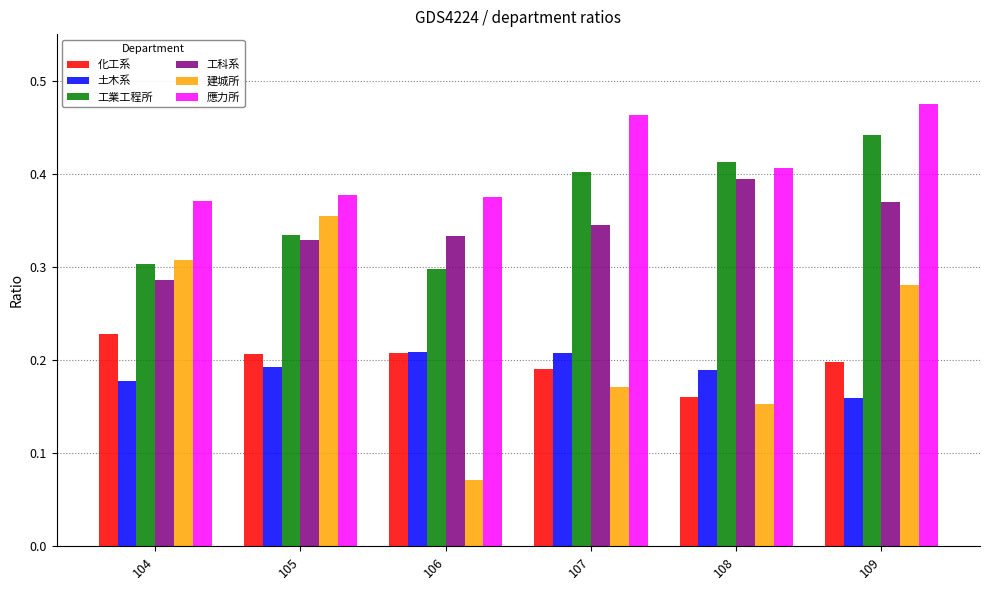

What is the total value across all series at 104?

1.7